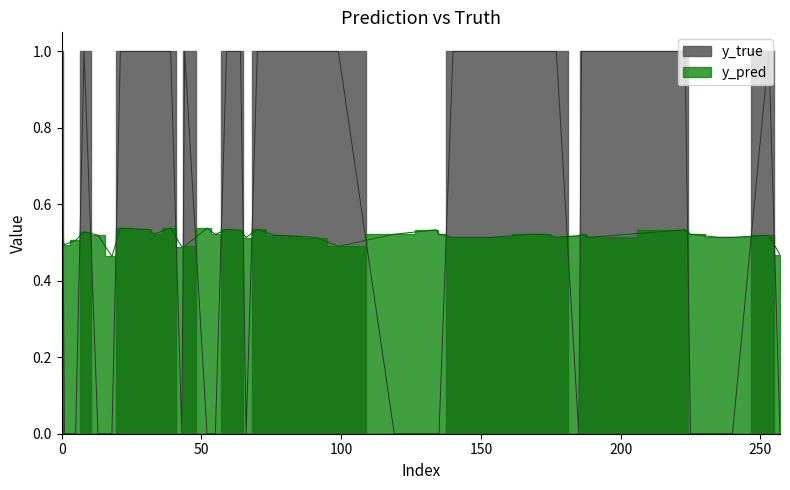

What is the difference between the maximum and minimum values in the y_pred series?

0.1